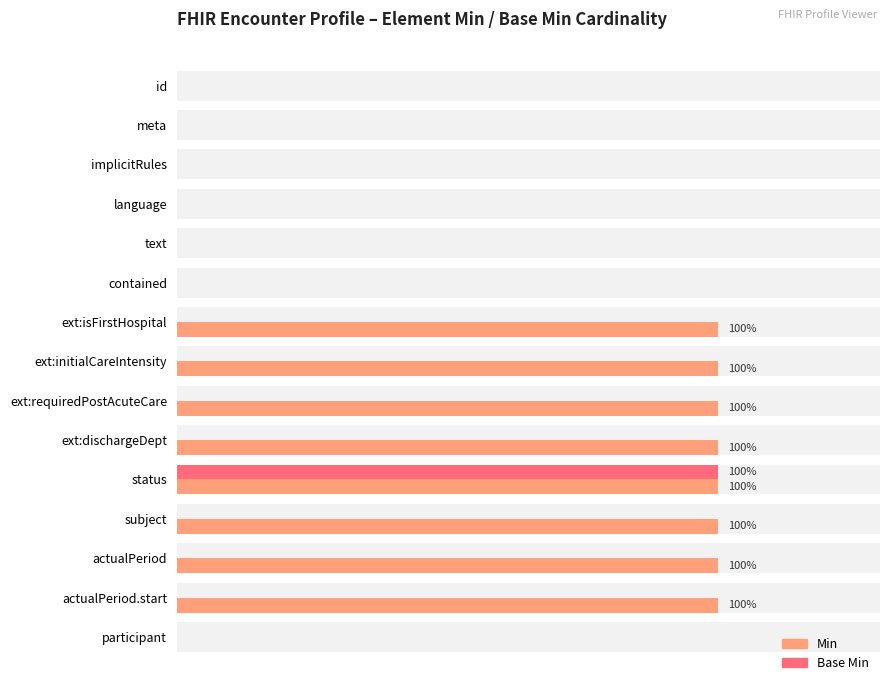

Rank the series by their maximum value, from lowest to highest.

Min, Base Min